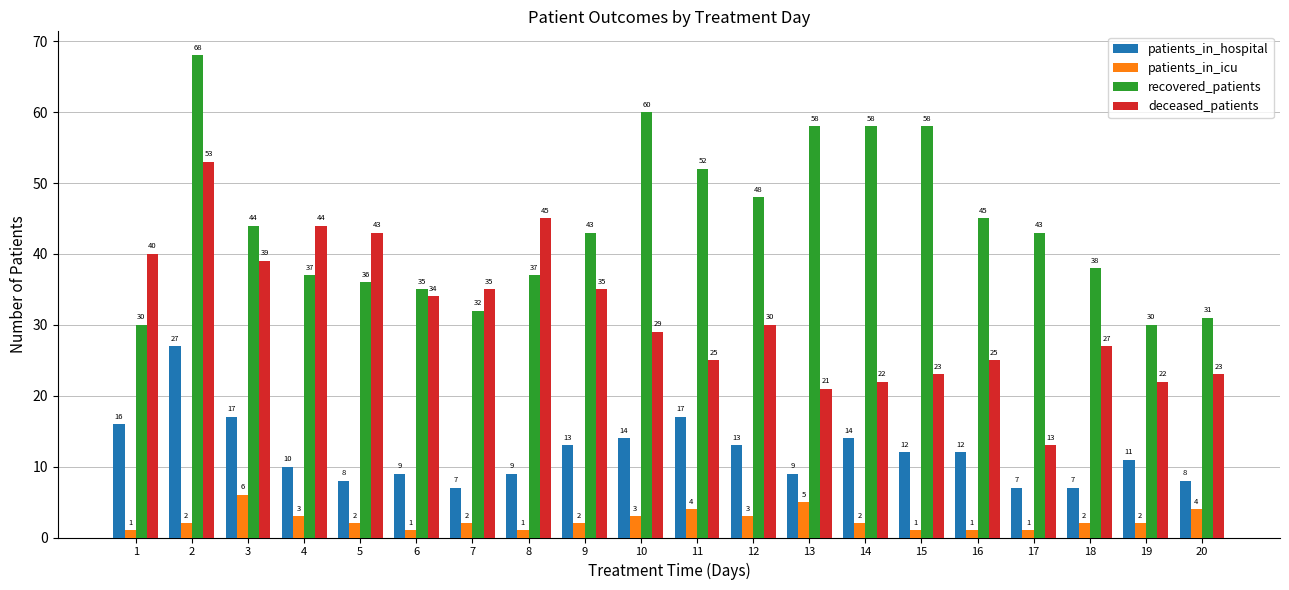

Is the value of recovered_patients at 8 greater than the value of patients_in_icu at 7?

Yes